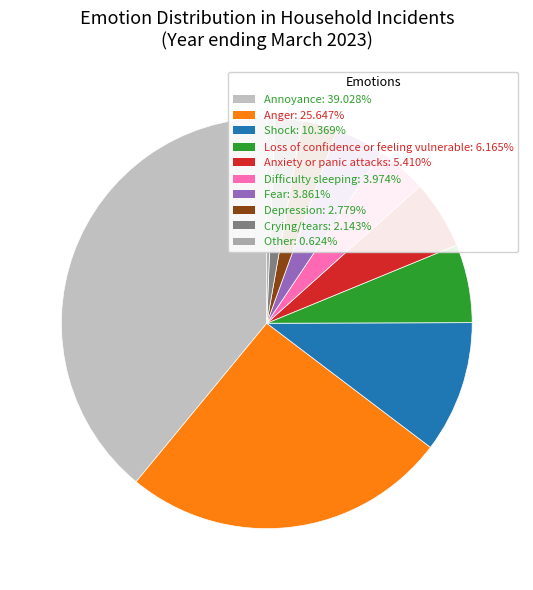

Does Shock represent more than half of the total?

No